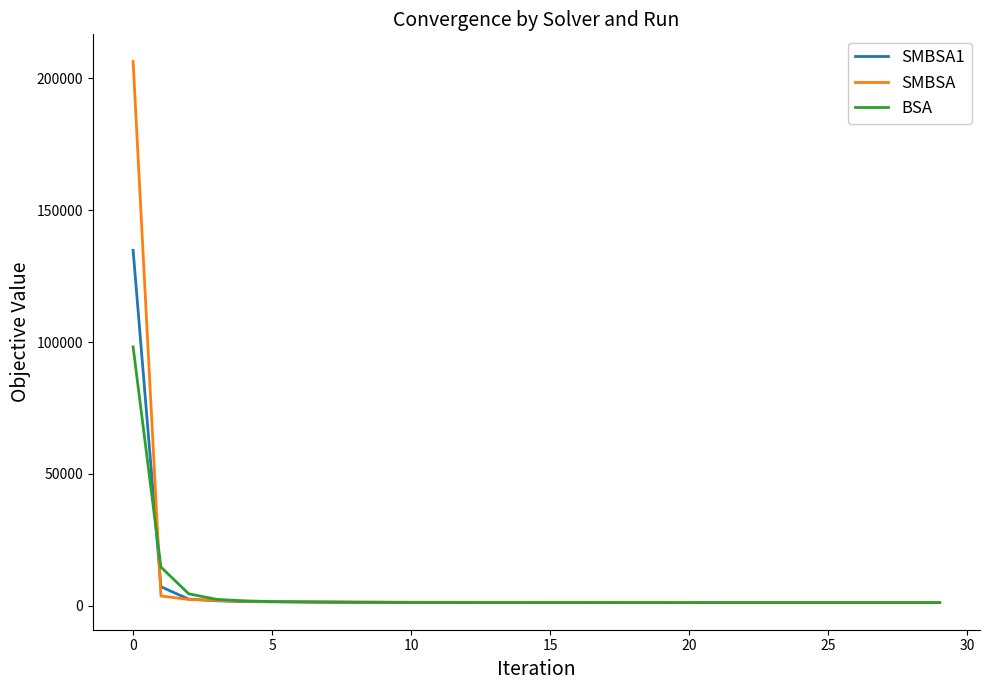

What is the highest value of the SMBSA series?

206443.8